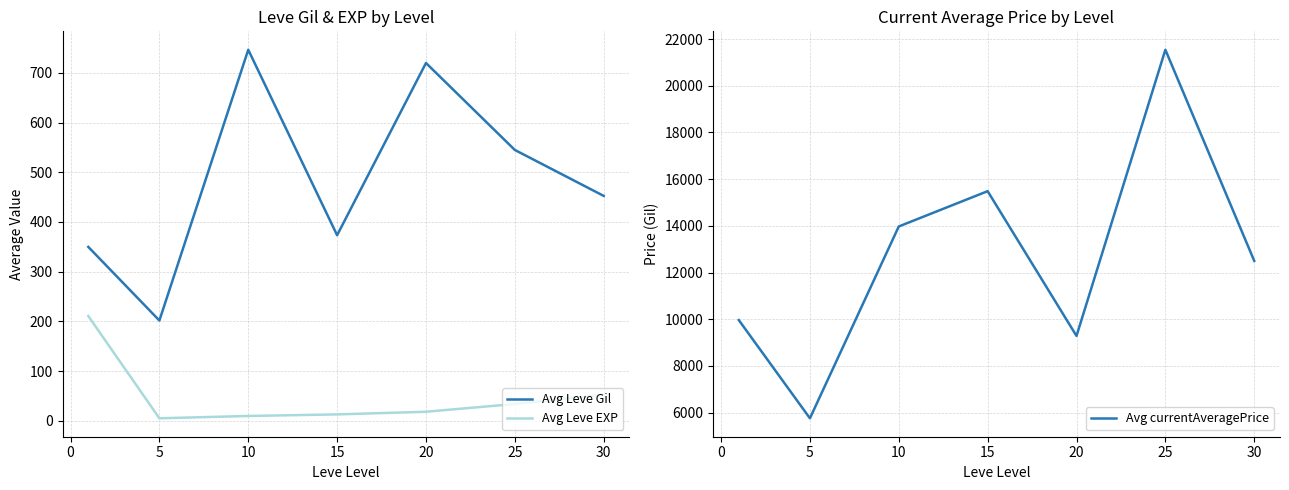

What is the value of the Avg currentAveragePrice point at the 3rd from the left?

13973.2